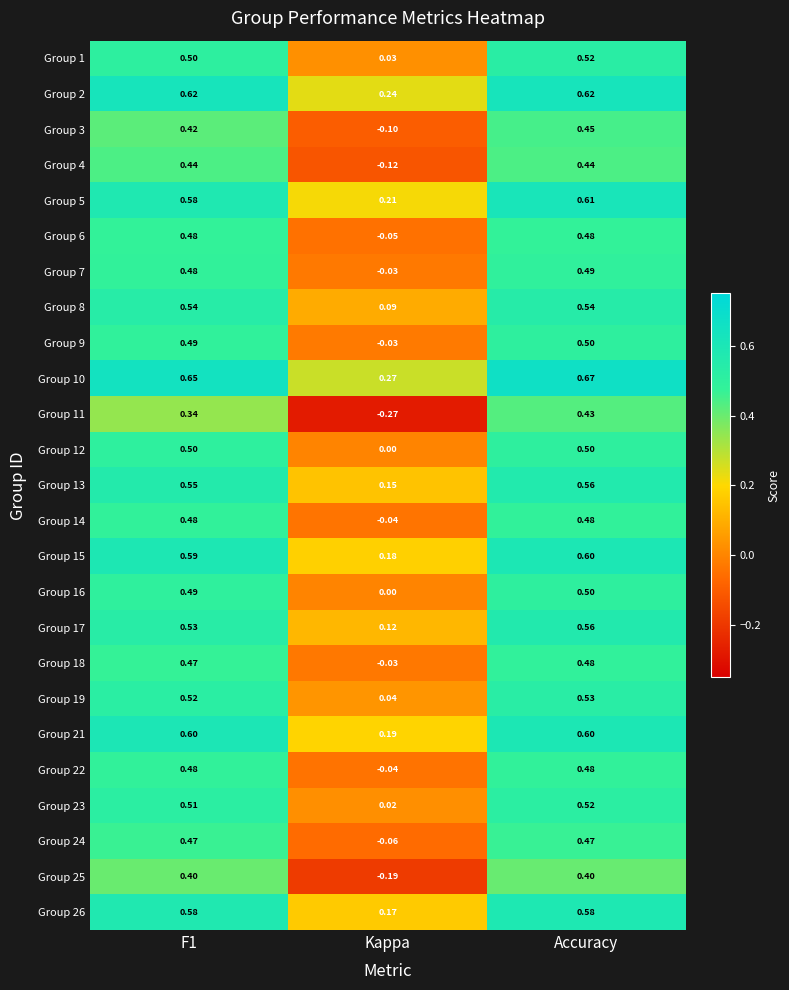

Where is Group 25 nearest to the value 0?

Kappa